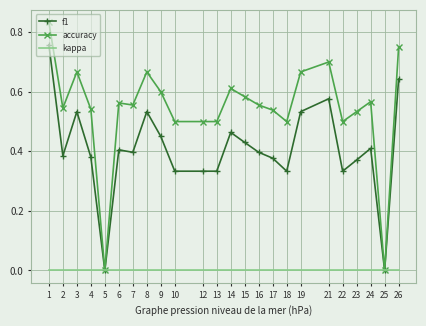

The f1 series shows 0.4 at 2. True or false?

True